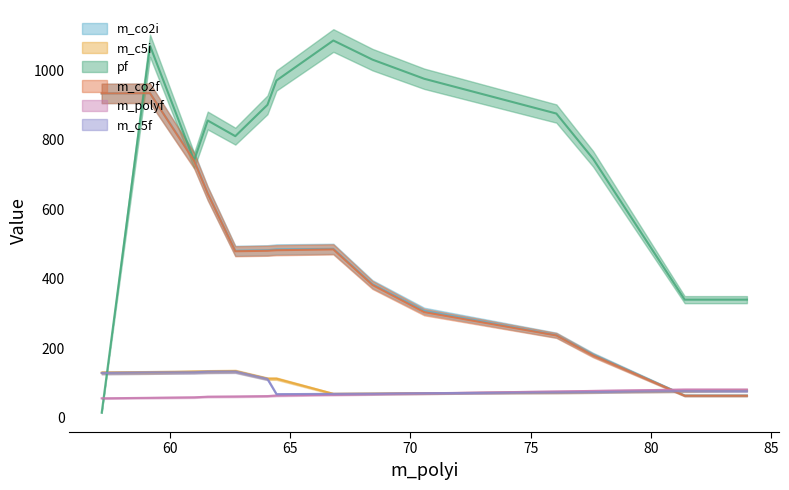

What is the maximum value for m_c5f?

133.2